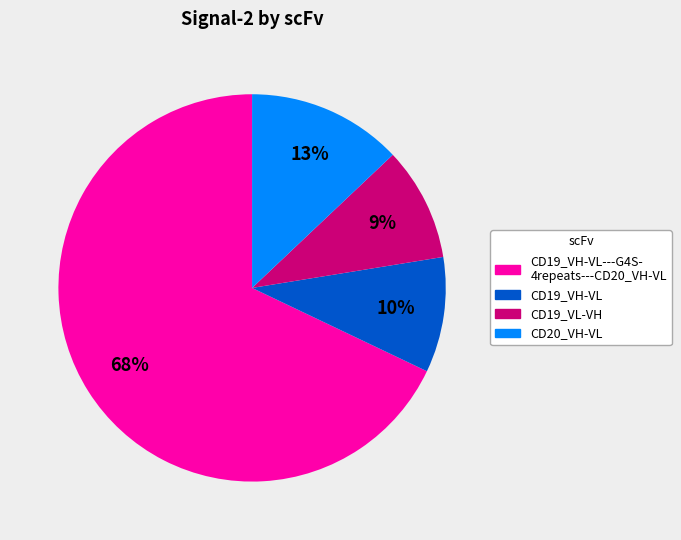

Is there a majority slice in this chart?

Yes